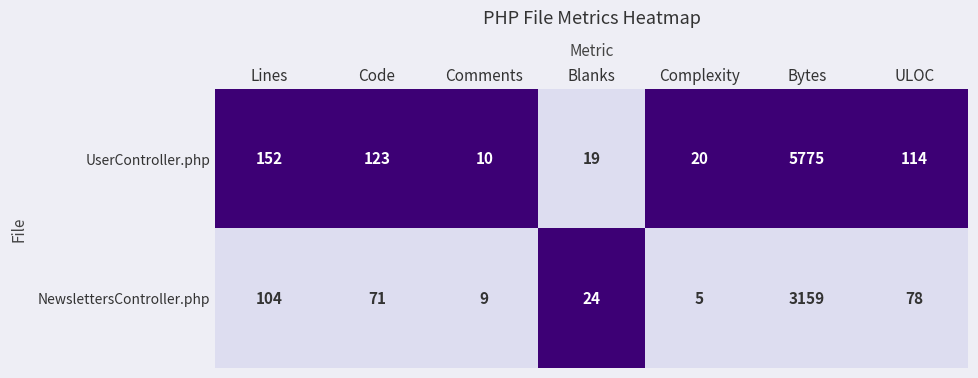

Count the number of categories in the chart.

7